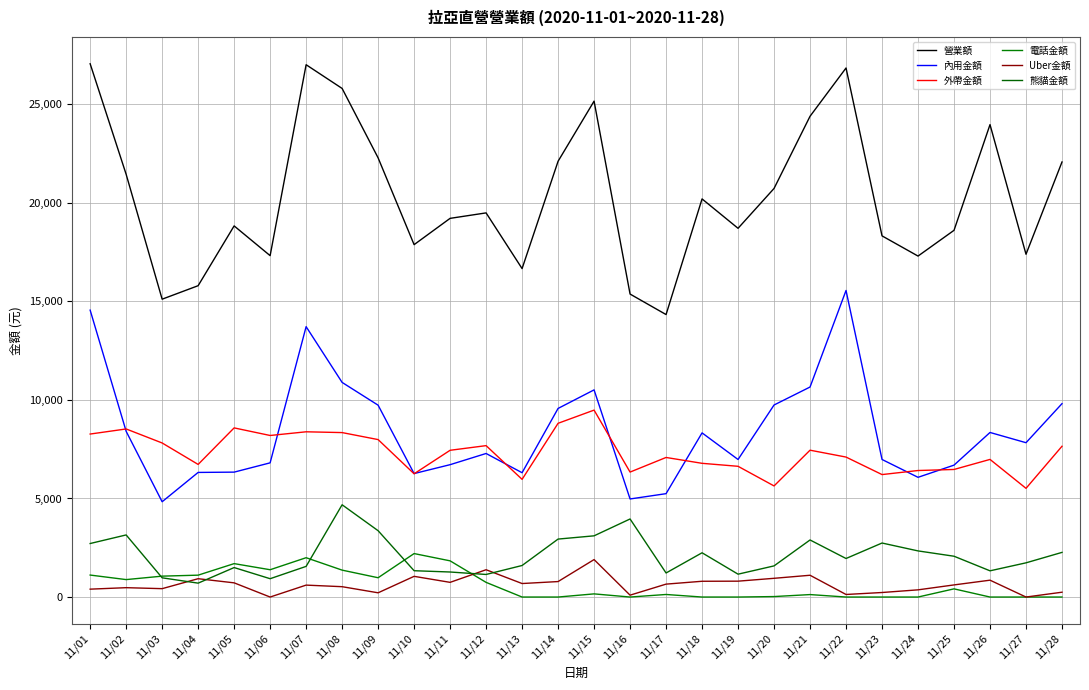

What is the highest value of the 外帶金額 series?

9482